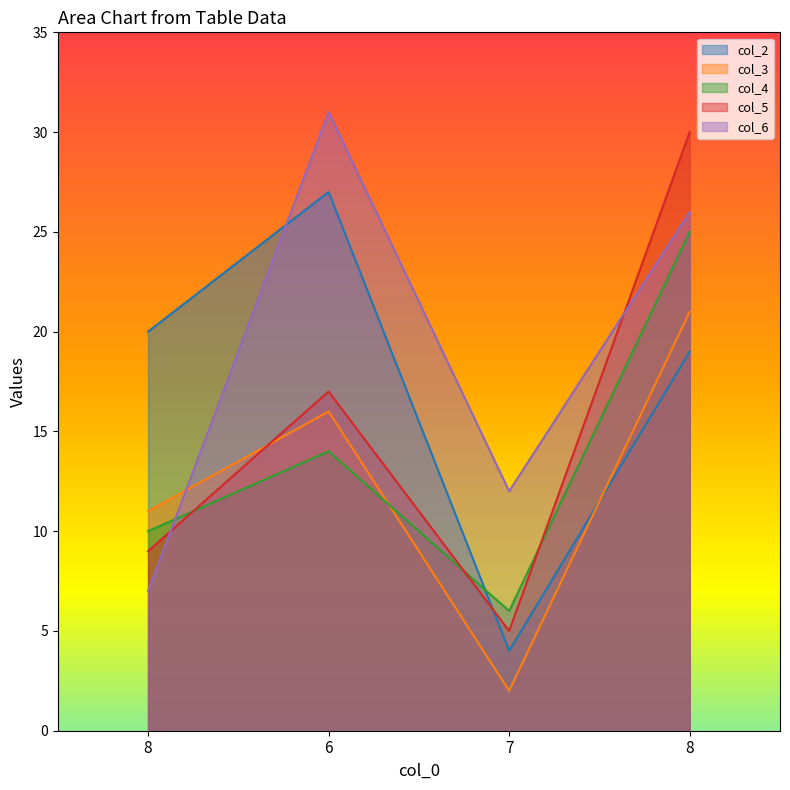

True or false: col_6 and col_4 cross at least once.

True